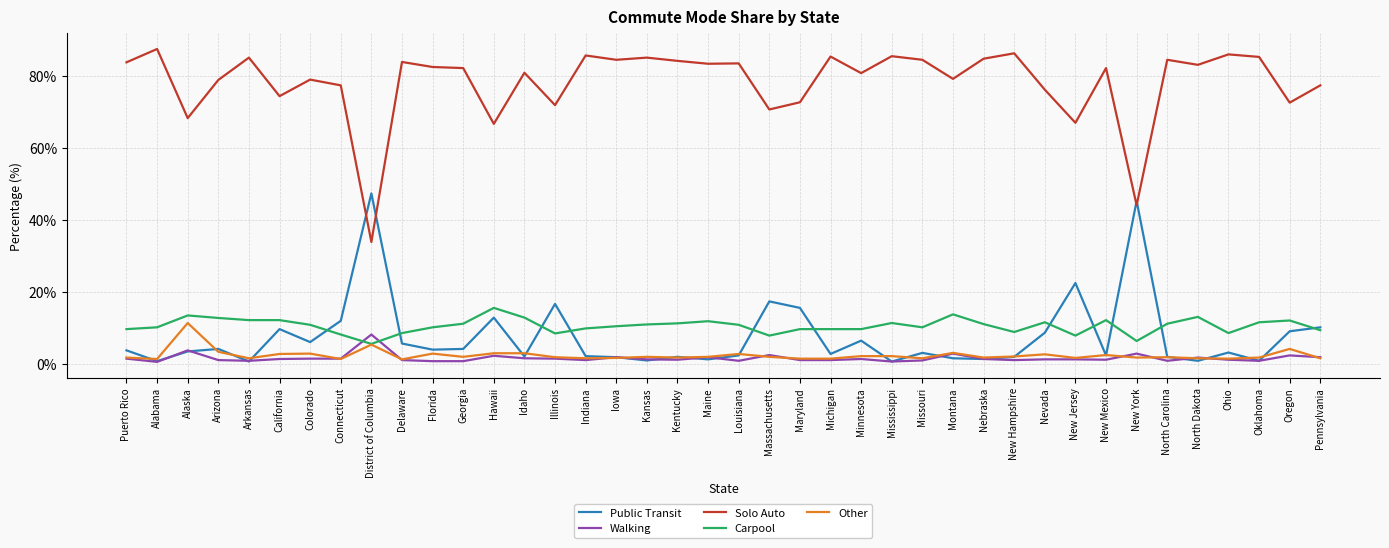

Is it true that Public Transit equals 5.6 at Delaware?

True